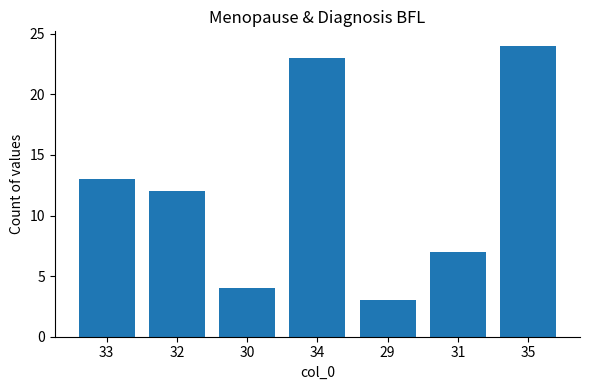

What is the difference between the values at 35 and 29?

21